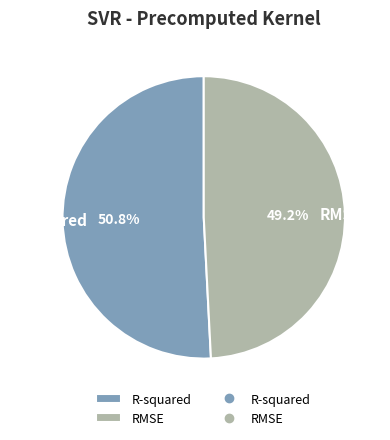

Is it true that R-squared is 51% of the pie?

True